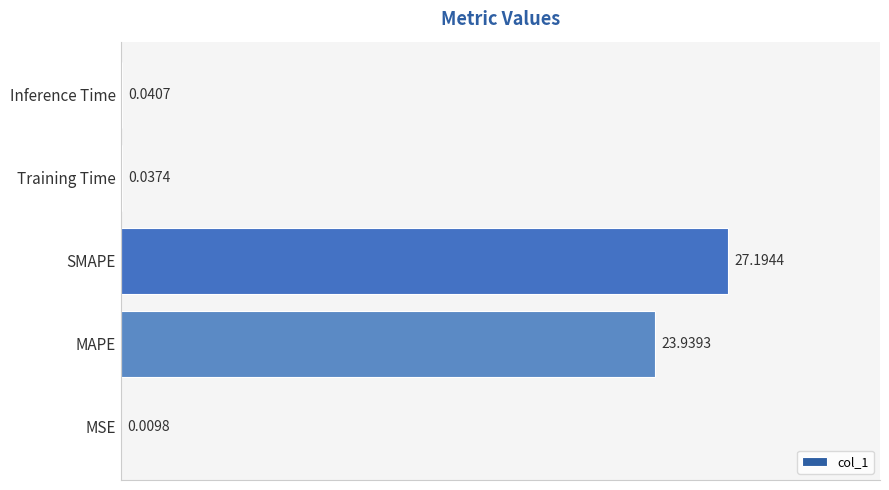

What is the change in value from MAPE to Training Time?

-23.9